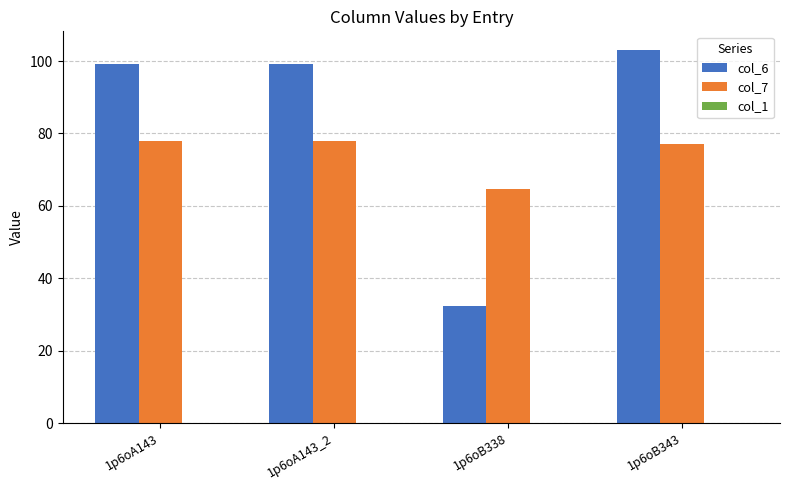

How many bars are there in total?

8